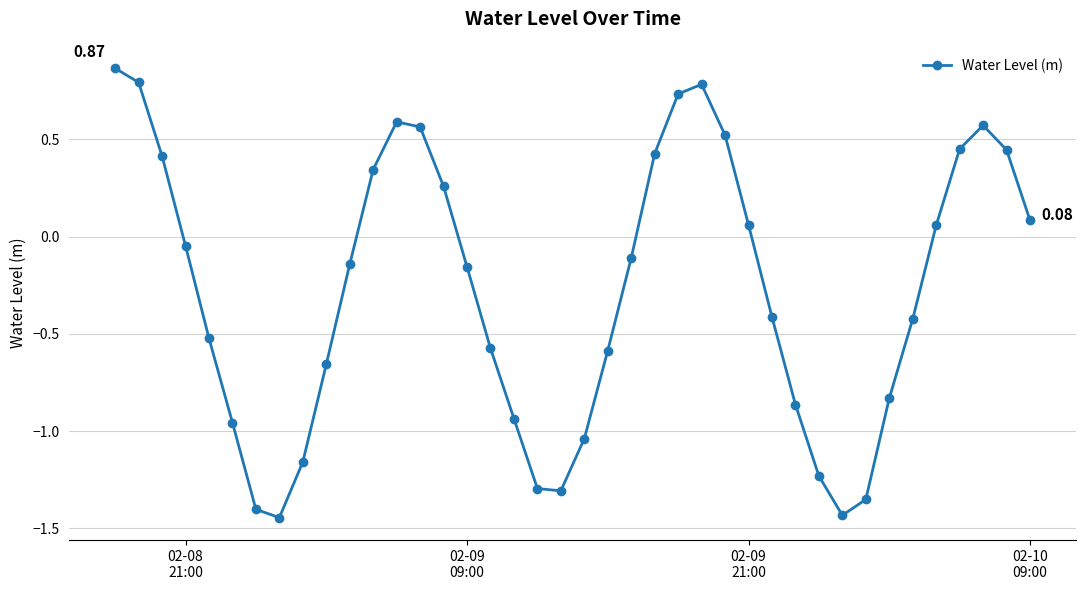

How many interior local peaks (higher than both neighbors) does the data have?

3